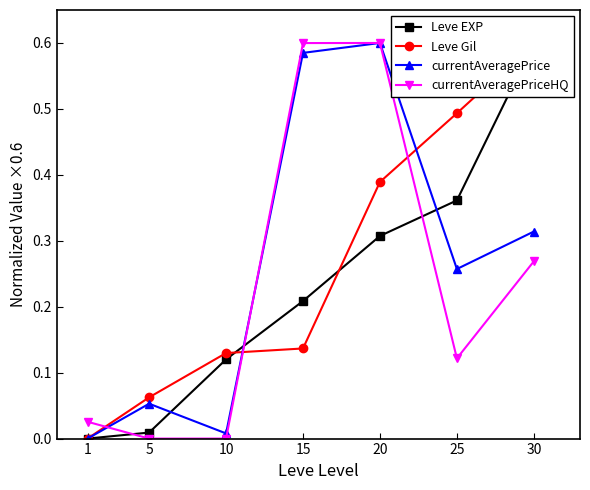

At how many categories does at least one series exceed 0?

7